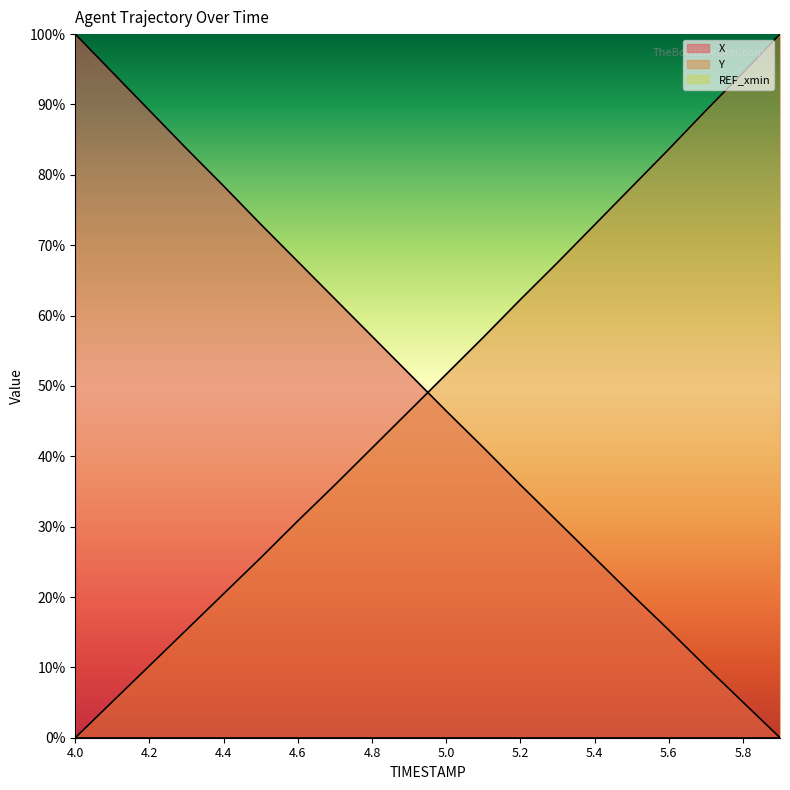

Does the chart have visible grid lines?

No